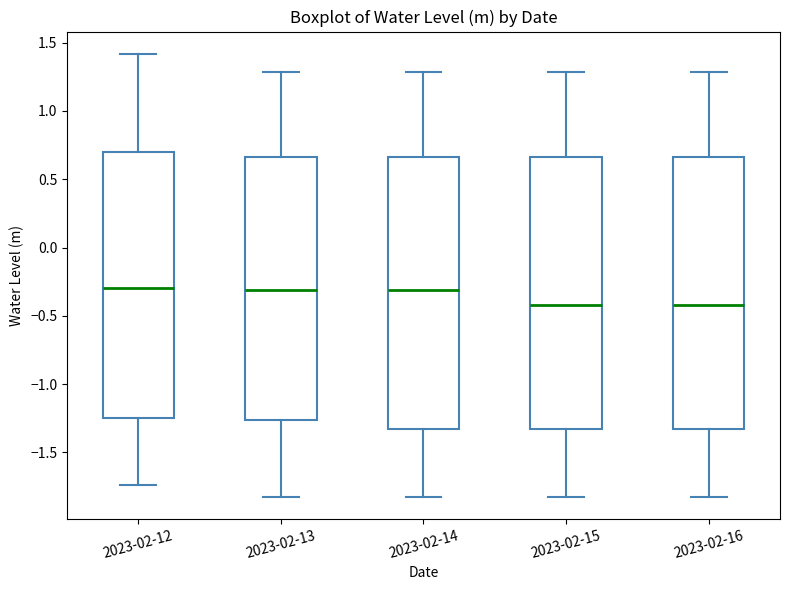

Where is the lower edge of the box for 2023-02-15 on the y-axis? The values are not printed on the chart, so give them approximately, as read against the axis.

-1.35